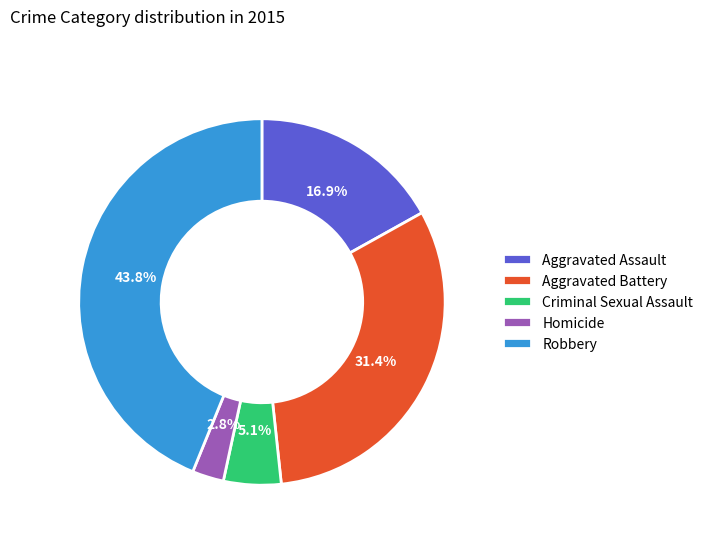

Is Criminal Sexual Assault the majority of the pie?

No